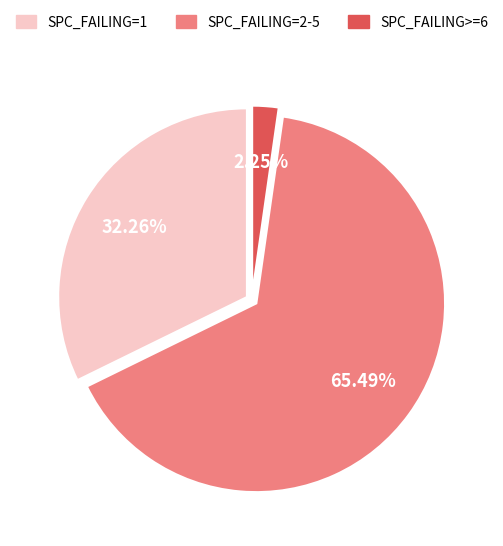

Does any single category account for the majority?

Yes